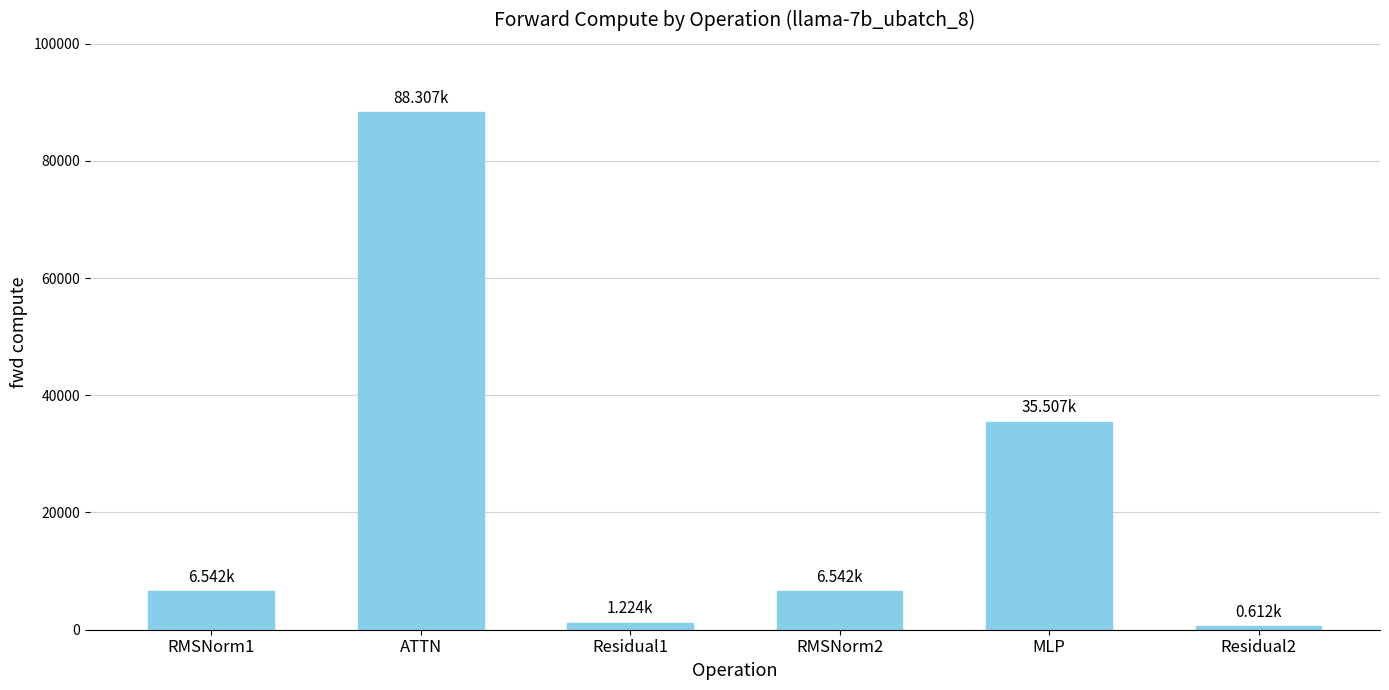

How many distinct data groups are displayed?

1